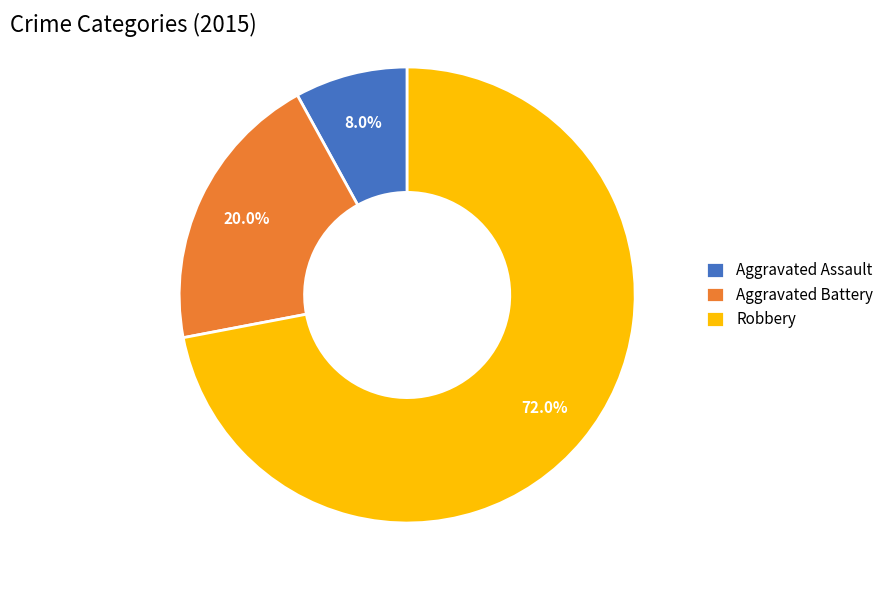

What is the largest slice in the pie chart?

Robbery